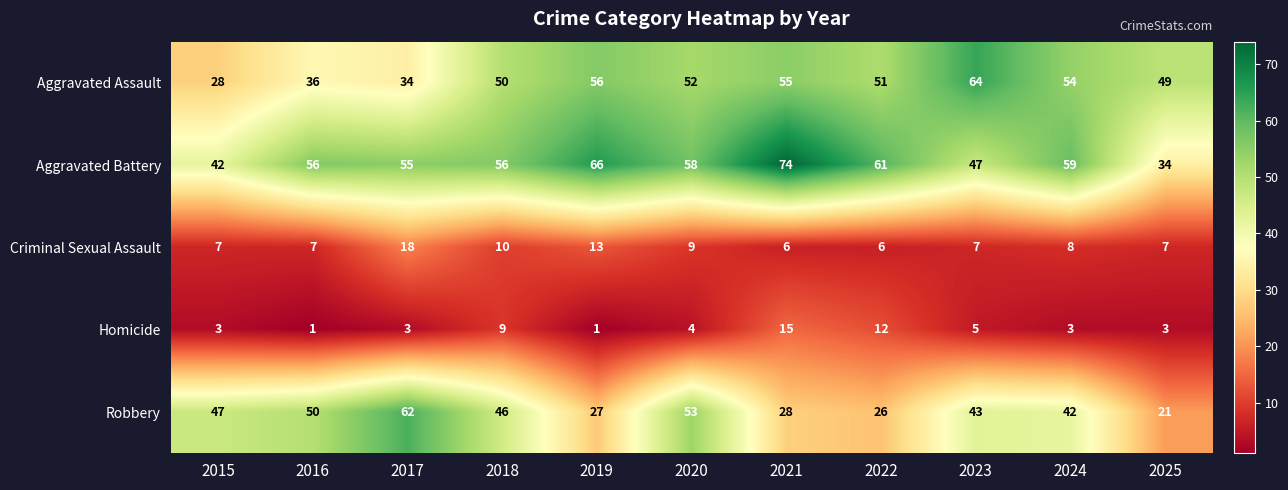

Count the number of data series in this chart.

5